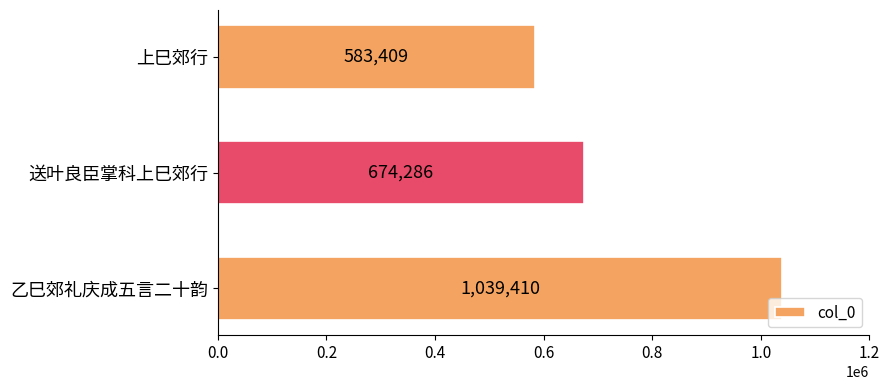

Which has a higher value, 乙巳郊礼庆成五言二十韵 or 上巳郊行?

乙巳郊礼庆成五言二十韵